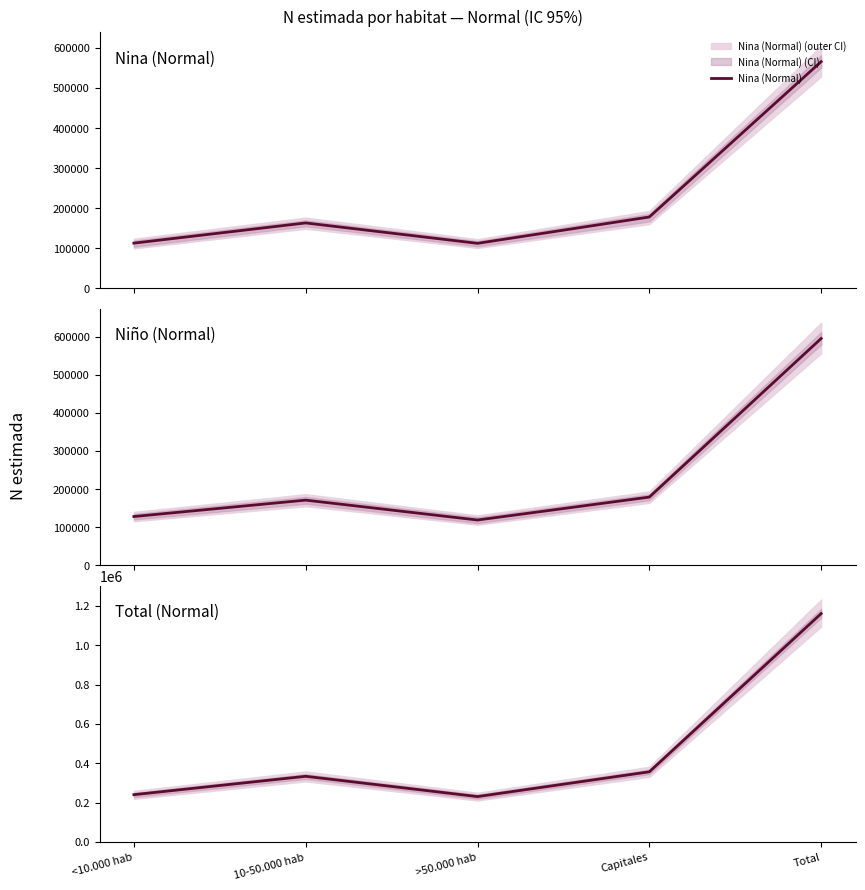

Which category has the highest value in the Niño (Normal) series?

Total